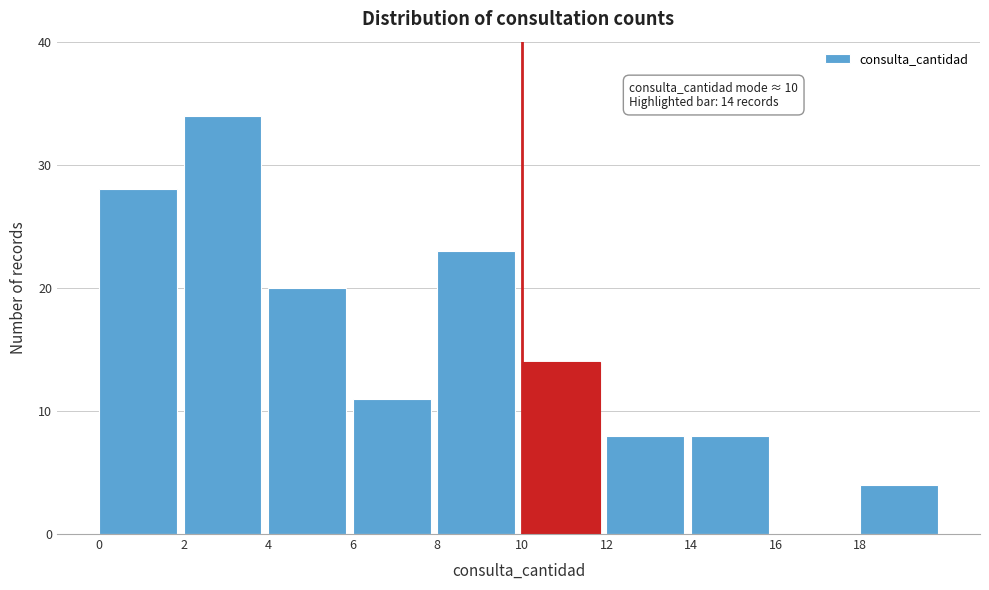

Which range on the x-axis has the tallest bar?

2 to 4